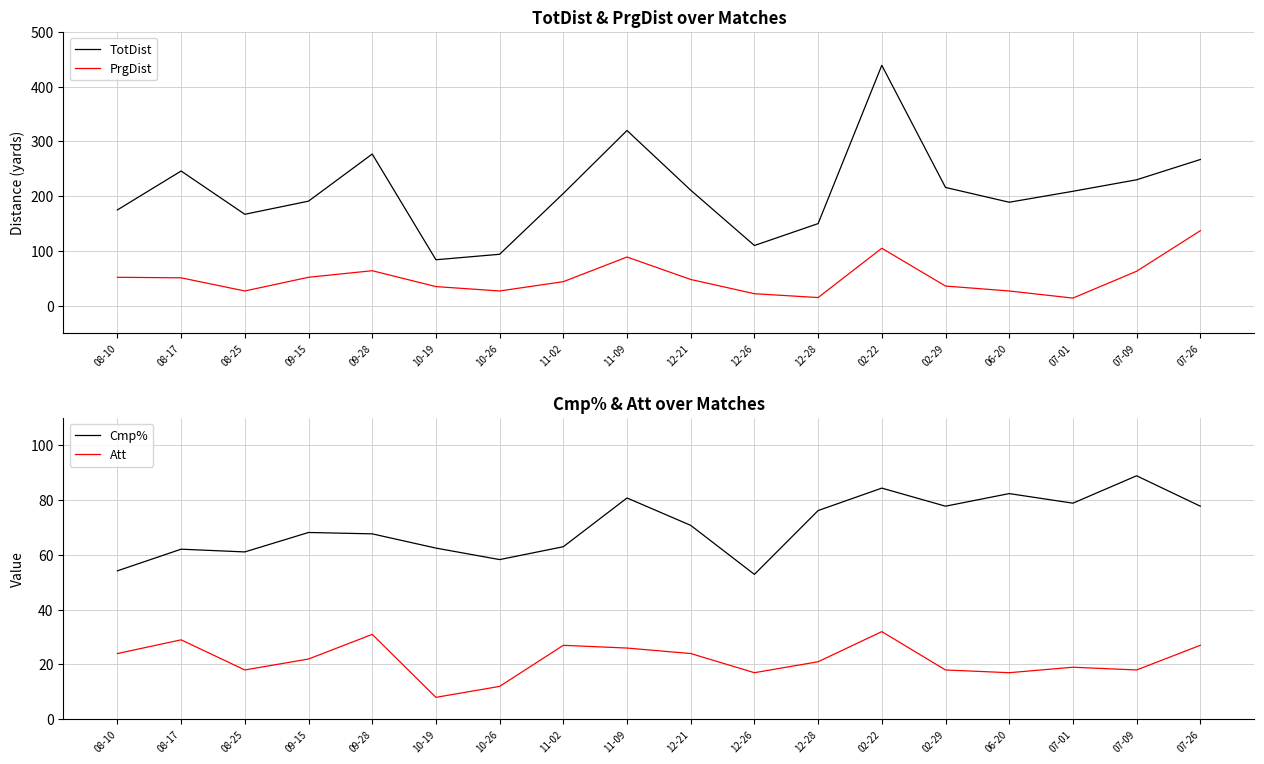

True or false: TotDist has more than 2 interior local peaks.

True